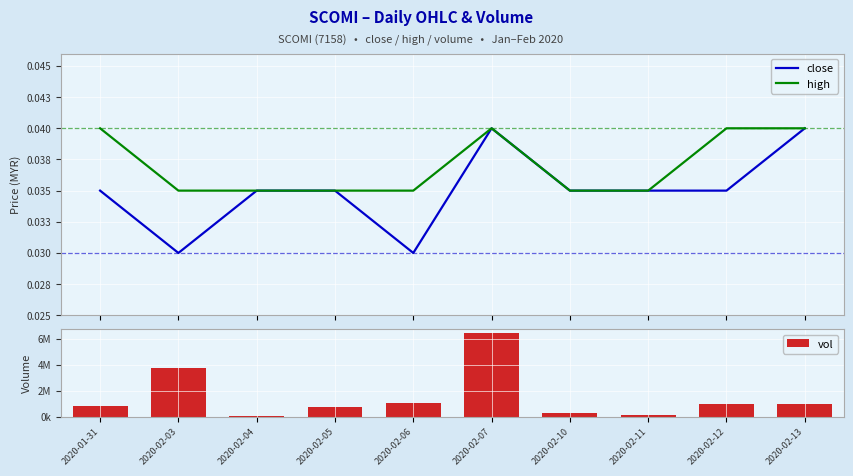

How many data points does each series have?

10